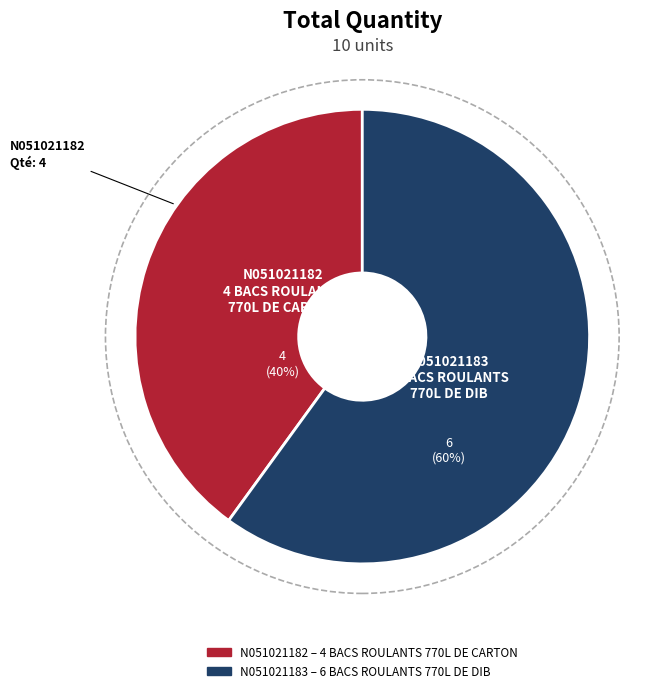

To the nearest percent, what is the difference between the largest and smallest slice percentages?

20%